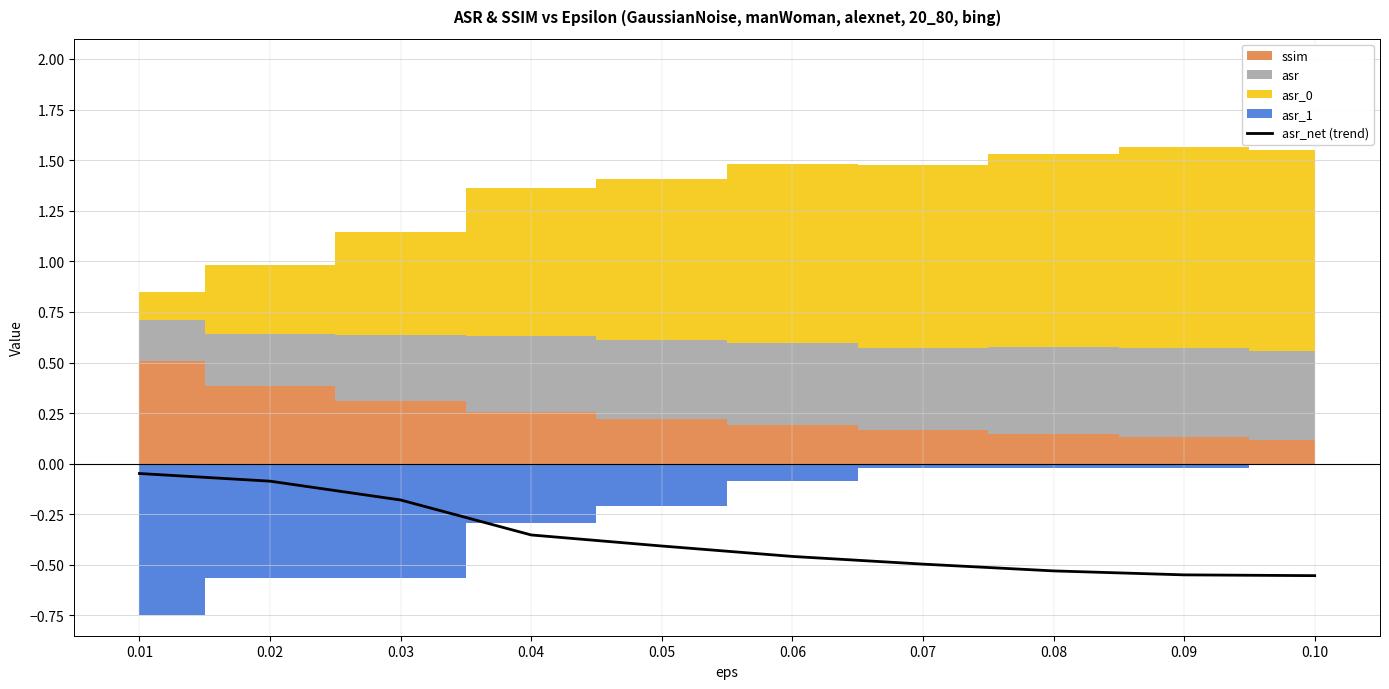

True or false: the data shows -0.6 at 0.10.

True